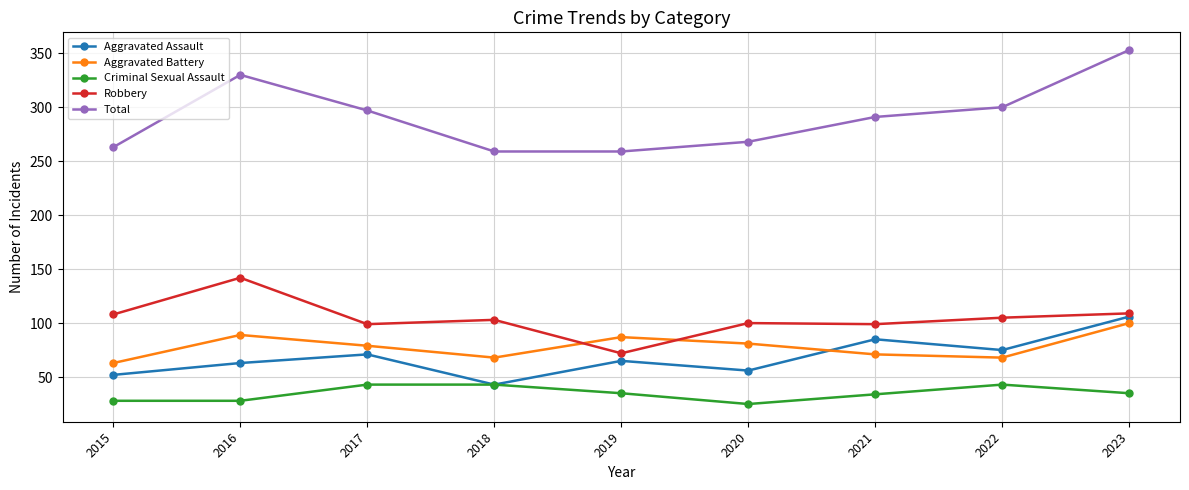

What is the value of the Robbery point at the 2nd from the left?

142